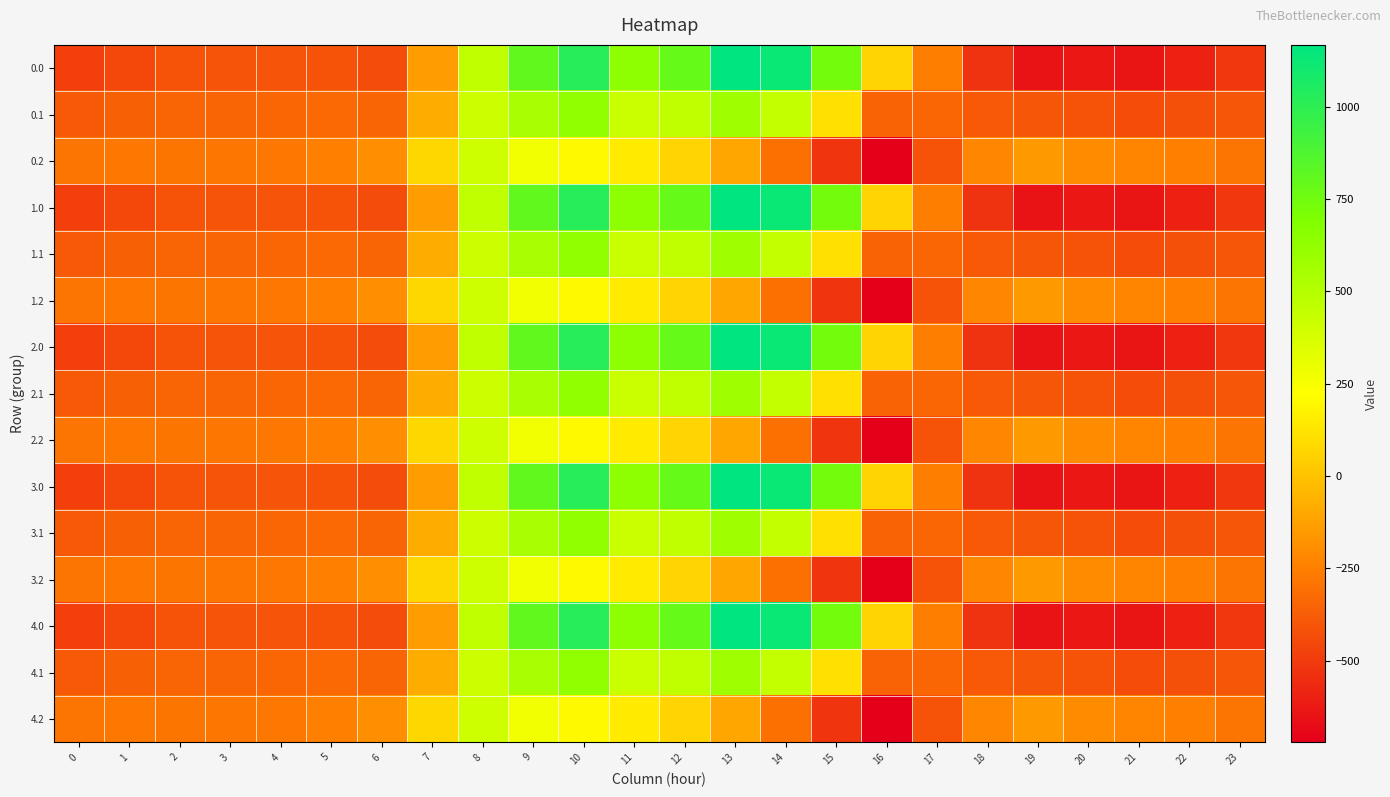

At 8, list the series in order from smallest to largest.

0.2, 1.2, 2.2, 3.2, 4.2, 0.1, 1.1, 2.1, 3.1, 4.1, 0.0, 1.0, 2.0, 3.0, 4.0